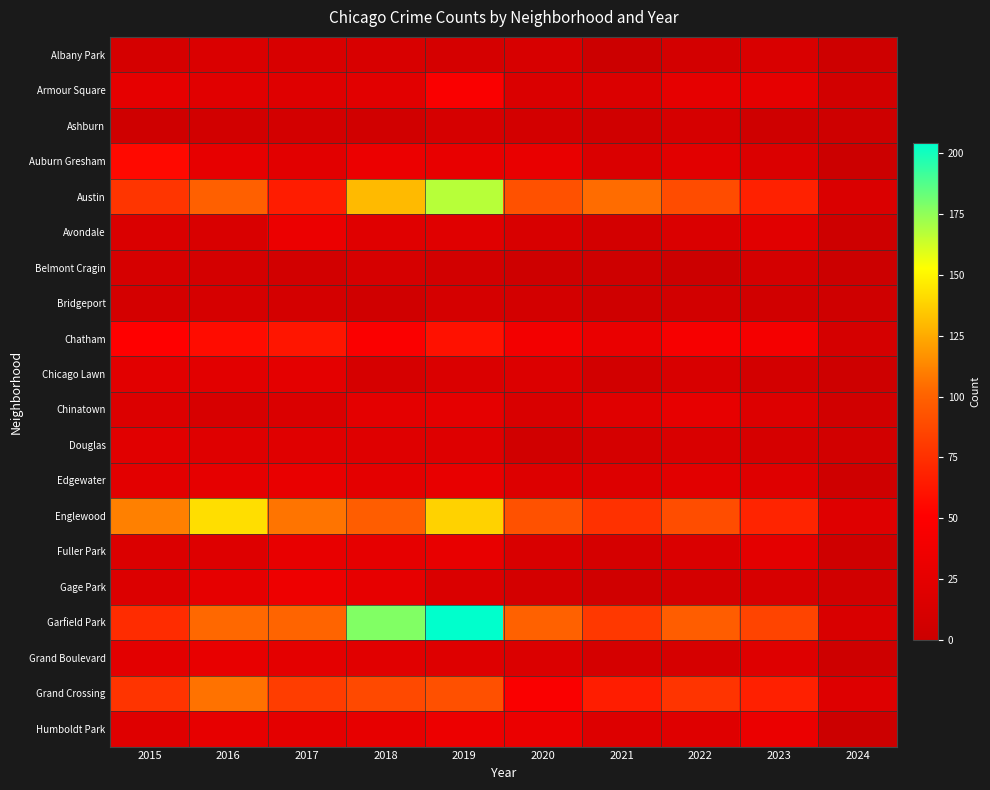

Reading right to left, list all the values displayed in this chart.

Albany Park: 2024=3	2023=14	2022=8	2021=1	2020=12	2019=10	2018=13	2017=13	2016=15	2015=10
Armour Square: 2024=7	2023=27	2022=27	2021=16	2020=15	2019=47	2018=23	2017=20	2016=22	2015=27
Ashburn: 2024=3	2023=4	2022=11	2021=5	2020=8	2019=11	2018=6	2017=8	2016=7	2015=4
Auburn Gresham: 2024=1	2023=16	2022=23	2021=15	2020=30	2019=29	2018=33	2017=23	2016=28	2015=56
Austin: 2024=15	2023=68	2022=89	2021=104	2020=92	2019=167	2018=130	2017=65	2016=99	2015=78
Avondale: 2024=3	2023=22	2022=15	2021=8	2020=13	2019=21	2018=21	2017=33	2016=14	2015=15
Belmont Cragin: 2024=0	2023=9	2022=1	2021=3	2020=3	2019=7	2018=11	2017=7	2016=9	2015=11
Bridgeport: 2024=4	2023=6	2022=7	2021=4	2020=8	2019=10	2018=5	2017=9	2016=11	2015=9
Chatham: 2024=10	2023=42	2022=44	2021=31	2020=40	2019=60	2018=48	2017=62	2016=57	2015=51
Chicago Lawn: 2024=3	2023=8	2022=13	2021=7	2020=17	2019=15	2018=11	2017=25	2016=23	2015=23
Chinatown: 2024=6	2023=18	2022=28	2021=21	2020=14	2019=26	2018=25	2017=15	2016=12	2015=17
Douglas: 2024=7	2023=11	2022=14	2021=10	2020=6	2019=19	2018=20	2017=21	2016=20	2015=22
Edgewater: 2024=4	2023=20	2022=23	2021=18	2020=18	2019=29	2018=25	2017=30	2016=27	2015=24
Englewood: 2024=20	2023=69	2022=90	2021=76	2020=92	2019=138	2018=98	2017=107	2016=142	2015=111
Fuller Park: 2024=4	2023=25	2022=15	2021=10	2020=14	2019=29	2018=27	2017=29	2016=19	2015=16
Gage Park: 2024=6	2023=12	2022=9	2021=5	2020=9	2019=15	2018=28	2017=35	2016=27	2015=17
Garfield Park: 2024=14	2023=85	2022=98	2021=79	2020=100	2019=204	2018=178	2017=101	2016=103	2015=73
Grand Boulevard: 2024=3	2023=19	2022=11	2021=10	2020=16	2019=19	2018=22	2017=25	2016=29	2015=24
Grand Crossing: 2024=19	2023=67	2022=77	2021=66	2020=47	2019=91	2018=88	2017=82	2016=106	2015=77
Humboldt Park: 2024=1	2023=32	2022=20	2021=18	2020=32	2019=34	2018=28	2017=25	2016=28	2015=20